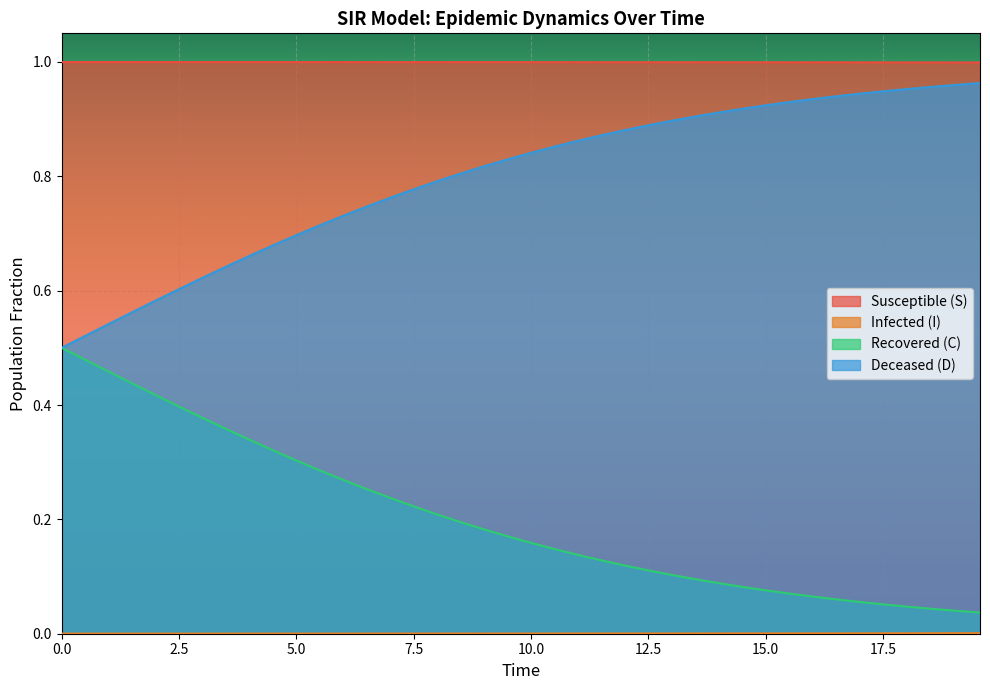

What is the difference between the second highest and minimum values in the D series?

0.5